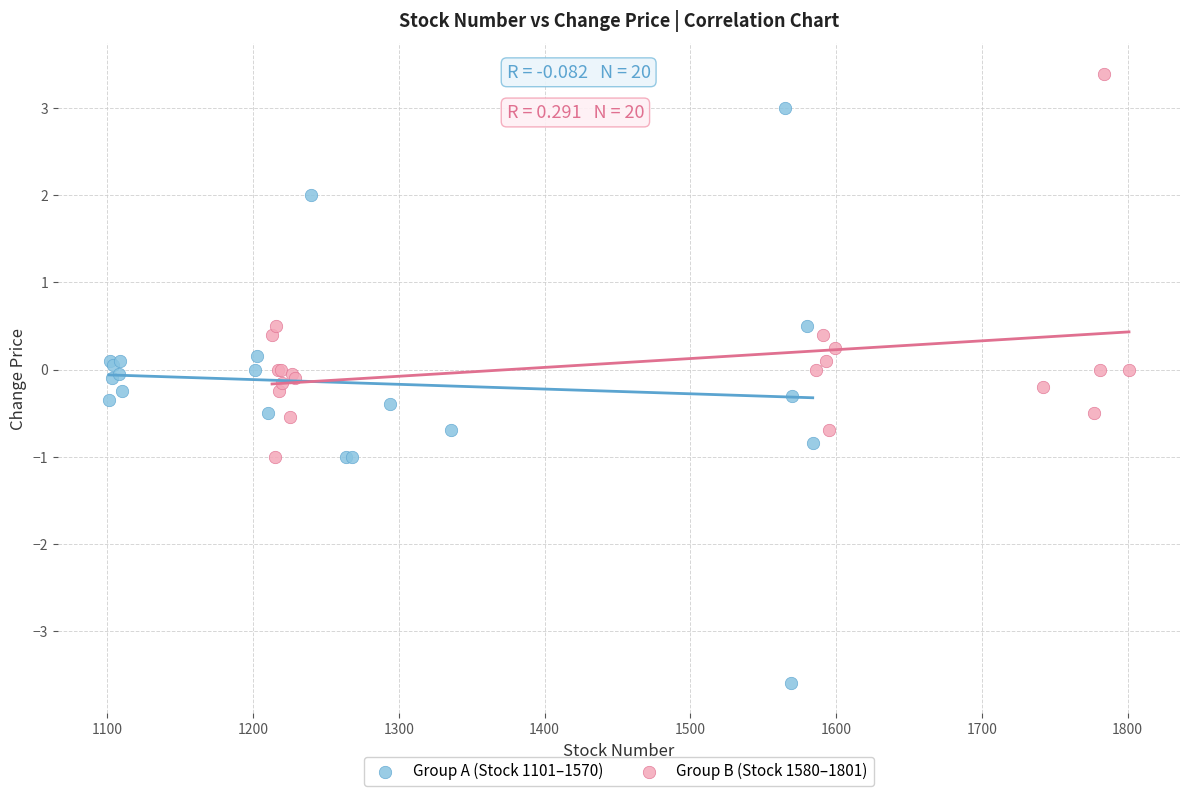

Which series has the largest Y range (max minus min)?

Group A (Stock 1101–1570)